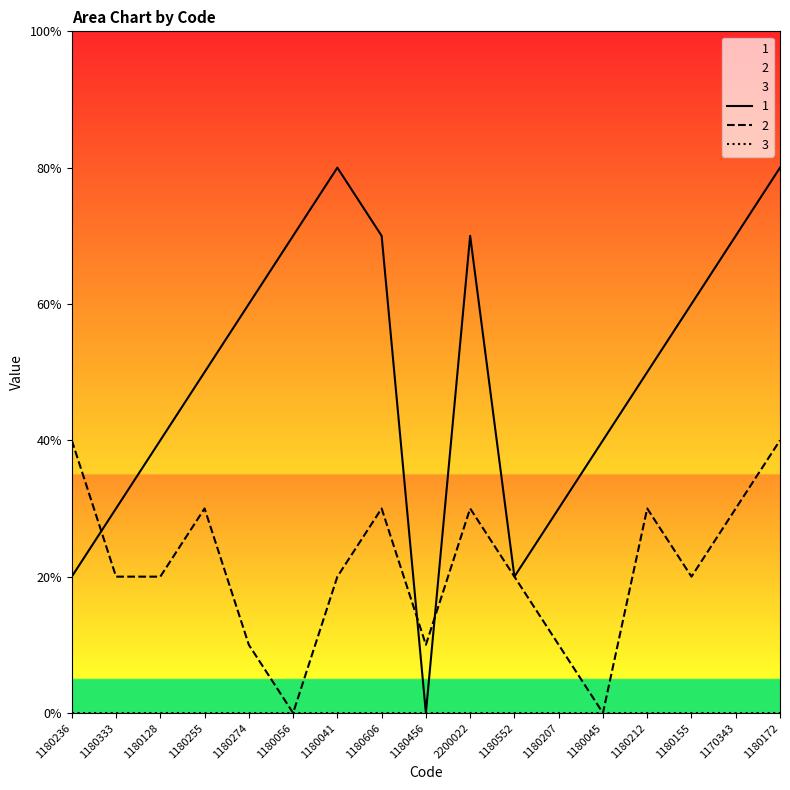

List the labels in order of 2 value, smallest first.

1180056, 1180045, 1180274, 1180456, 1180207, 1180333, 1180128, 1180041, 1180552, 1180155, 1180255, 1180606, 2200022, 1180212, 1170343, 1180236, 1180172